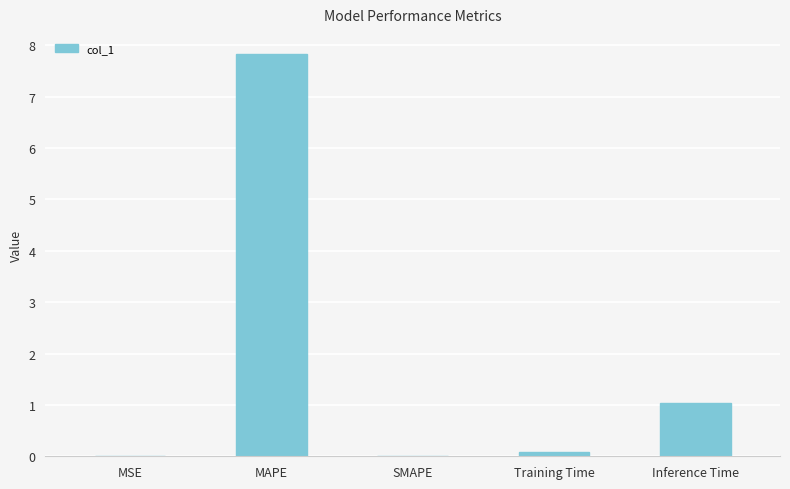

How many data points does each series have?

5